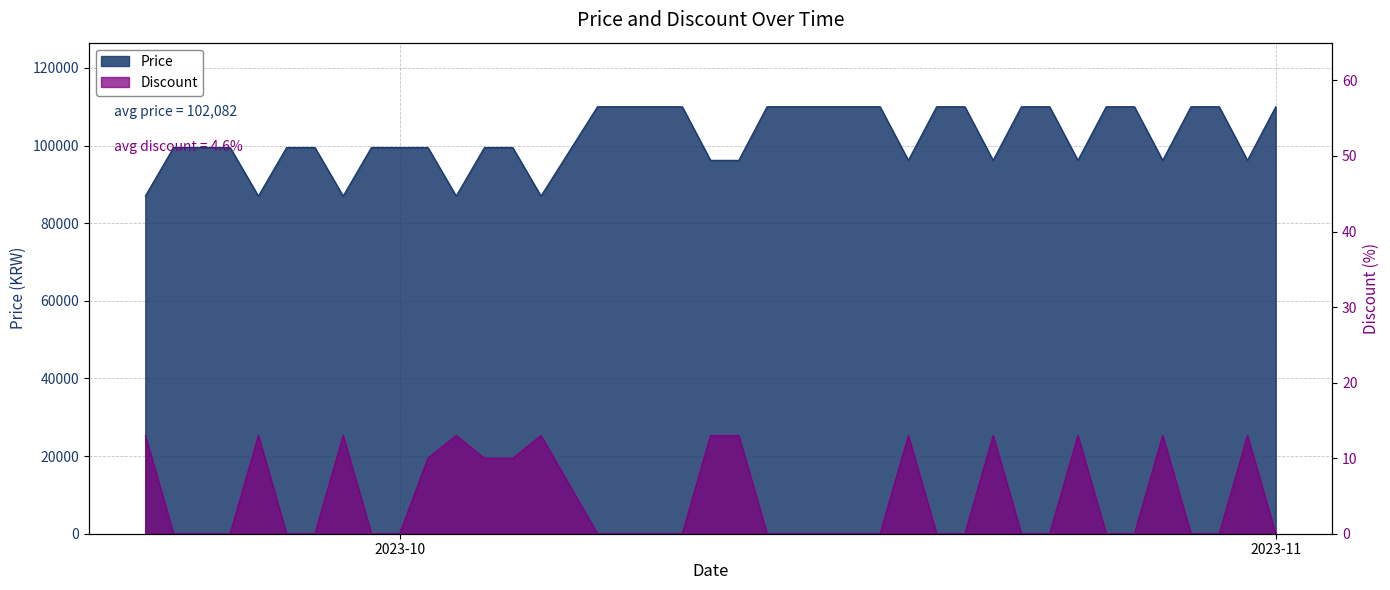

At which category is the sum across all series the highest?

2023-10-08